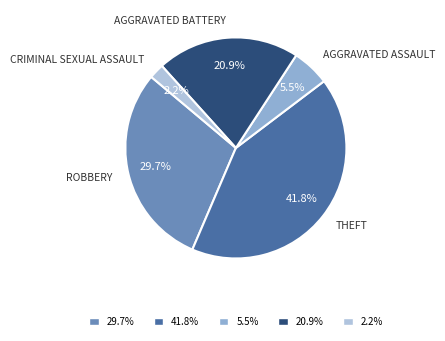

Does any single category account for the majority?

No